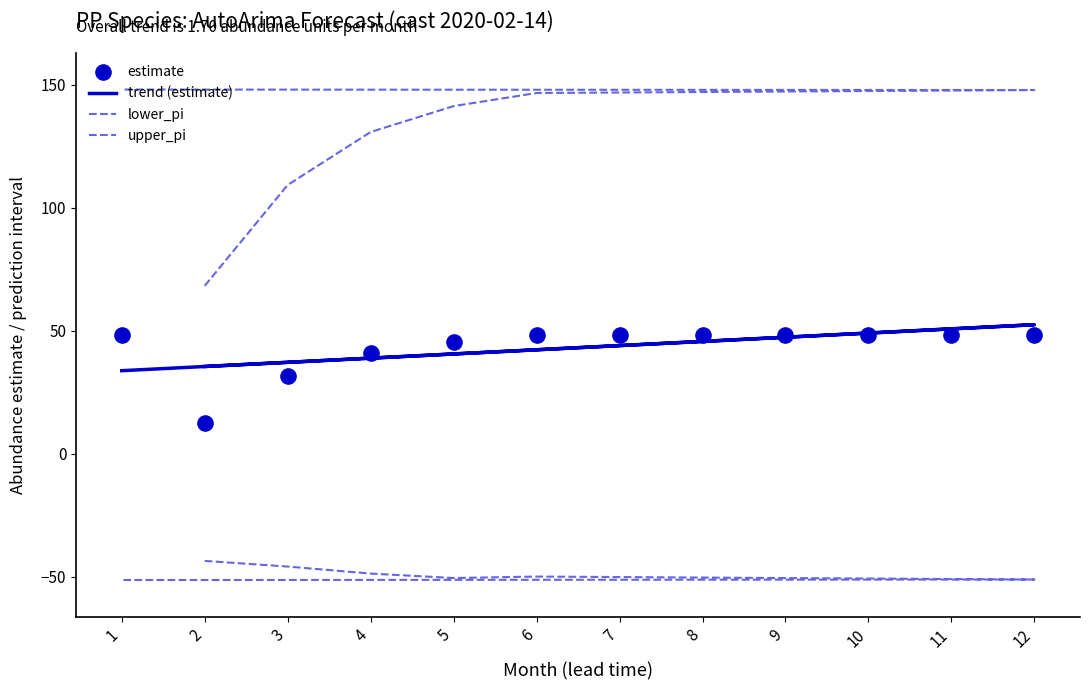

Is the value of upper_pi at 2 greater than the value of estimate at 7?

Yes